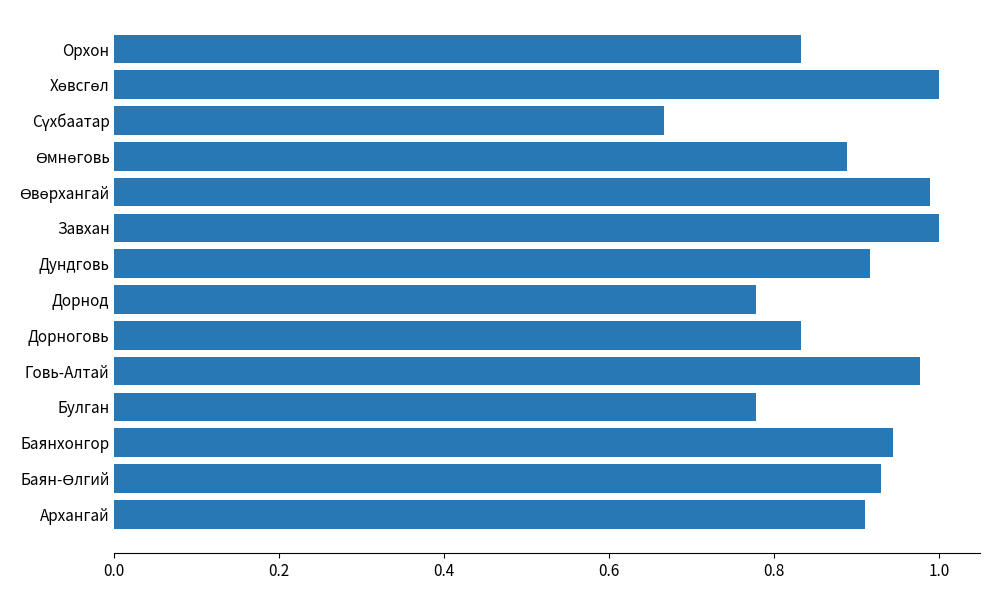

What is the sum of all values?

12.4